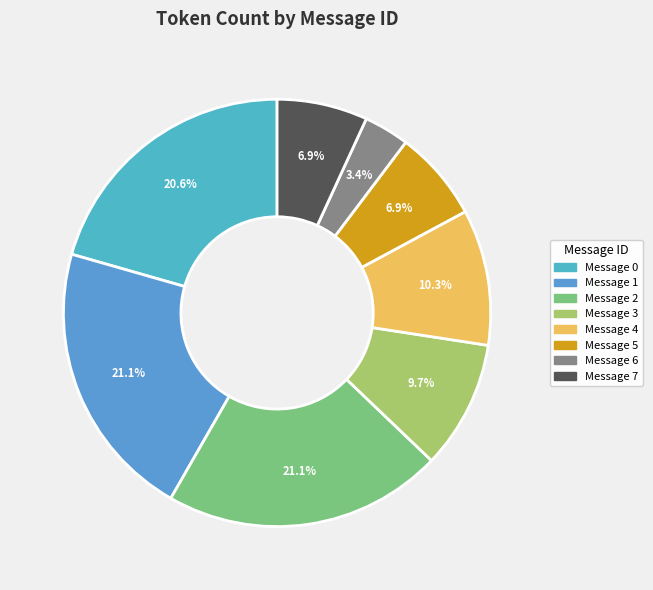

How many slices are in this pie chart?

8